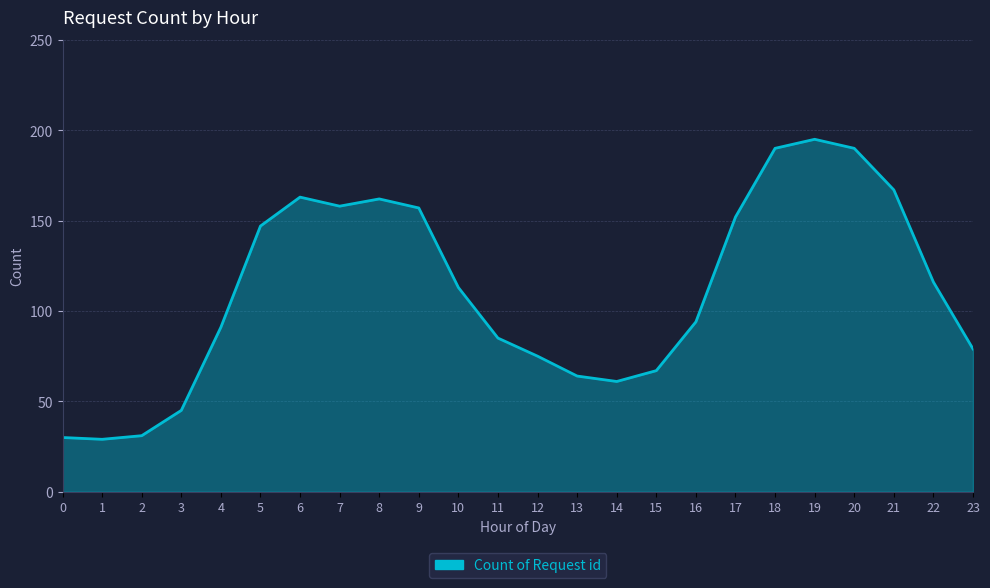

What is the maximum value shown in the chart?

195